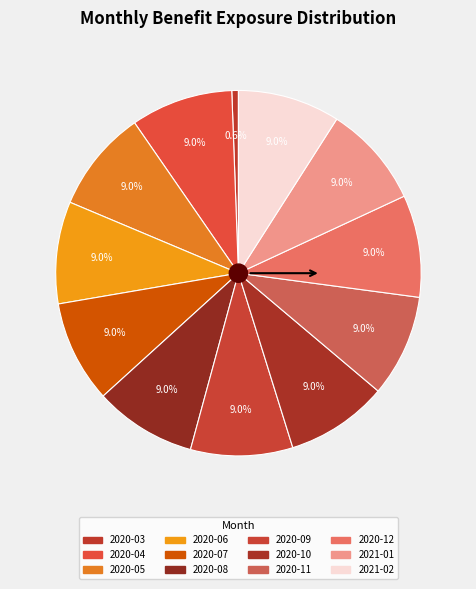

How many slices are in this pie chart?

12